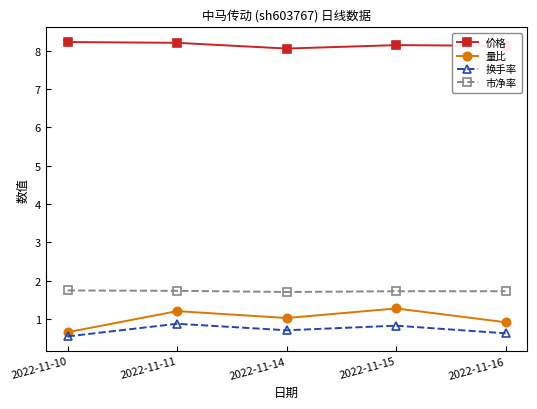

In 量比, how many points are lower than both neighbors (excluding endpoints)?

1